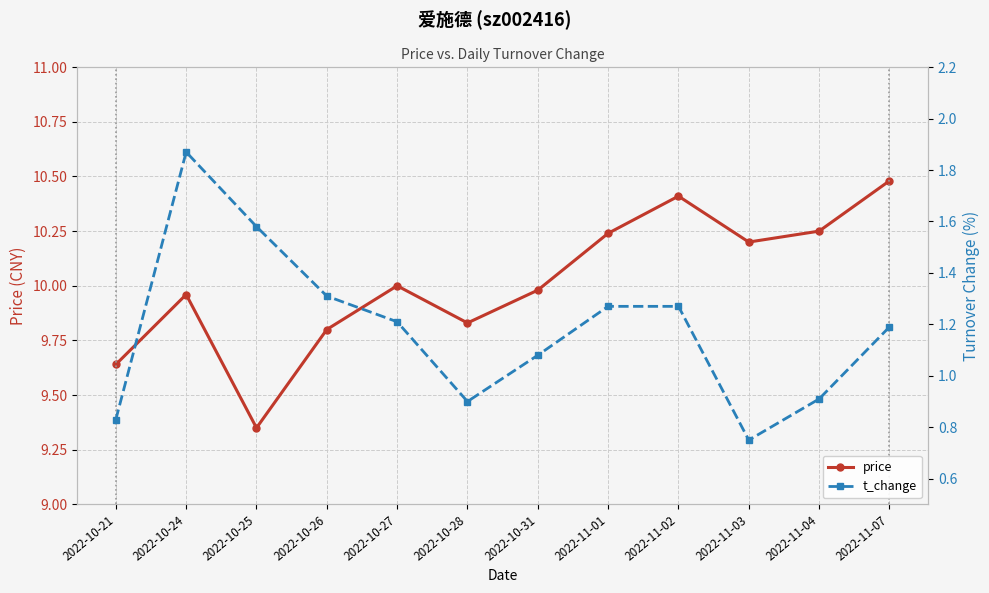

At which category does t_change reach its first local valley?

2022-10-28